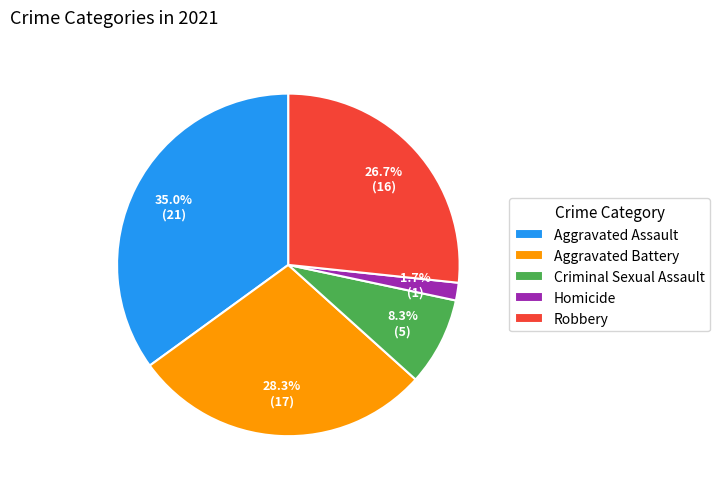

What portion of the pie excludes Aggravated Battery?

71.7%